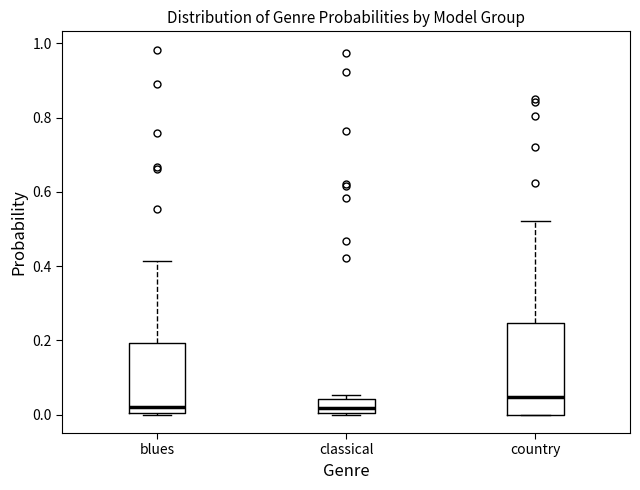

Which box's median line is the highest?

country